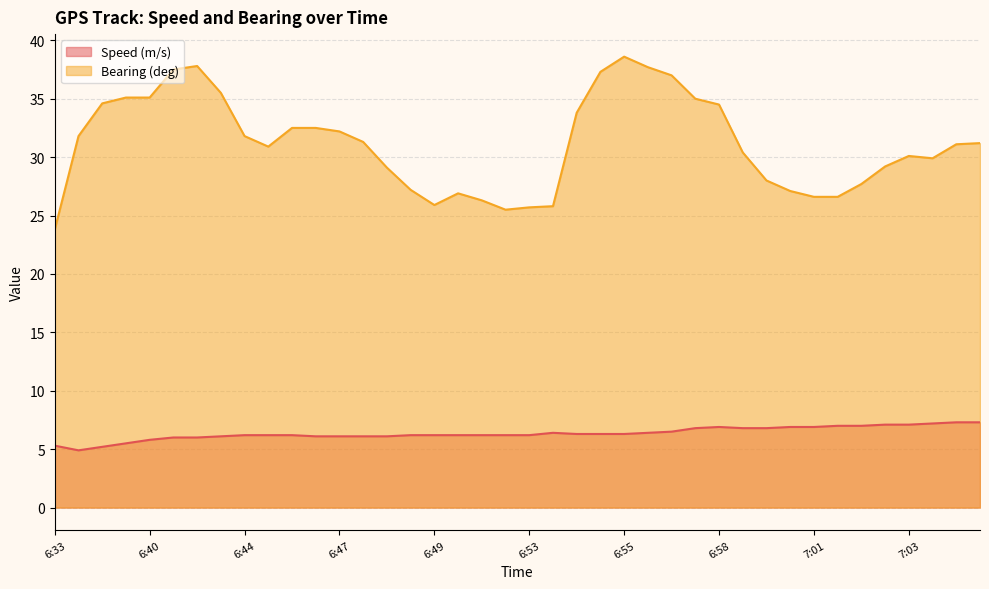

What are all the series names shown in the legend?

Speed (m/s), Bearing (deg)